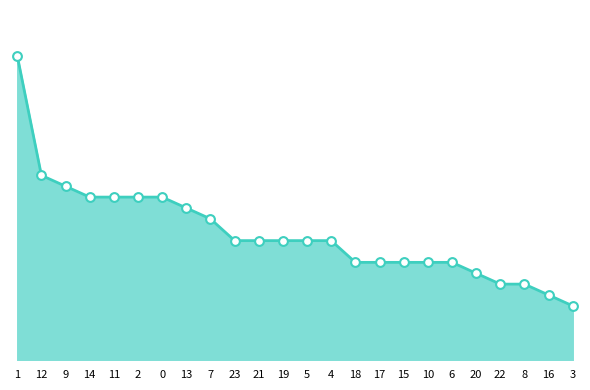

Approximately how many times larger is the value at 1 compared to 11?

1.9